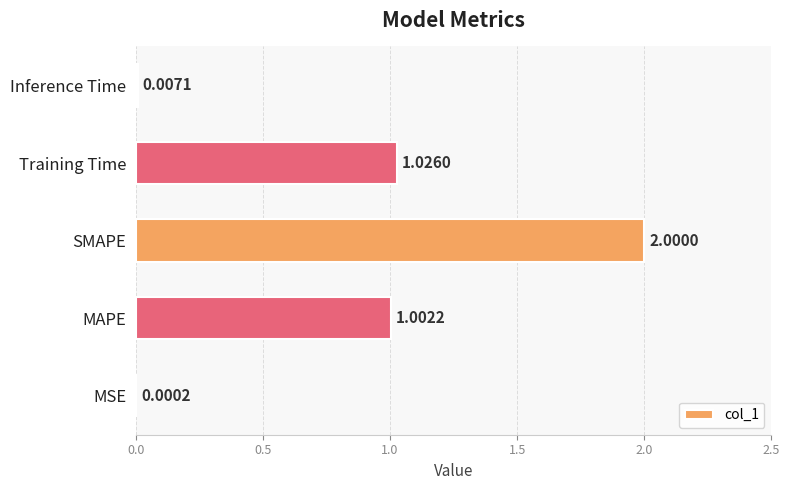

At which category does the chart reach its peak across all series?

SMAPE